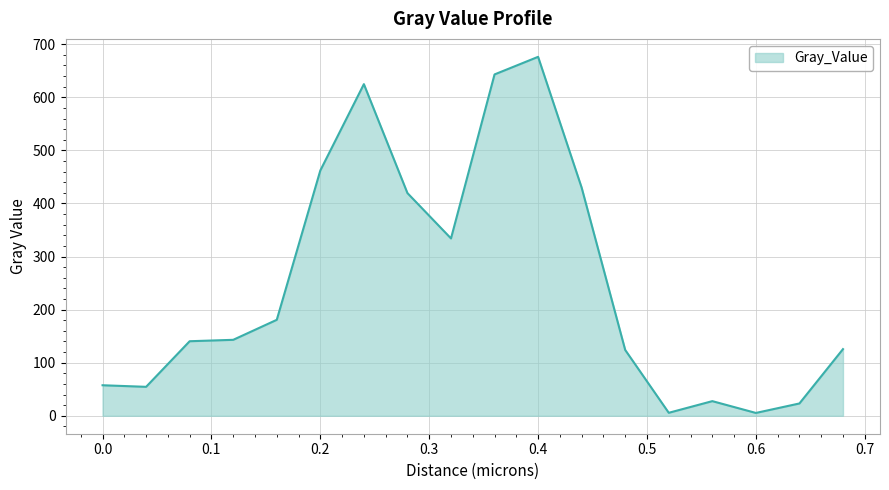

What is the difference between the maximum and minimum values?

670.8